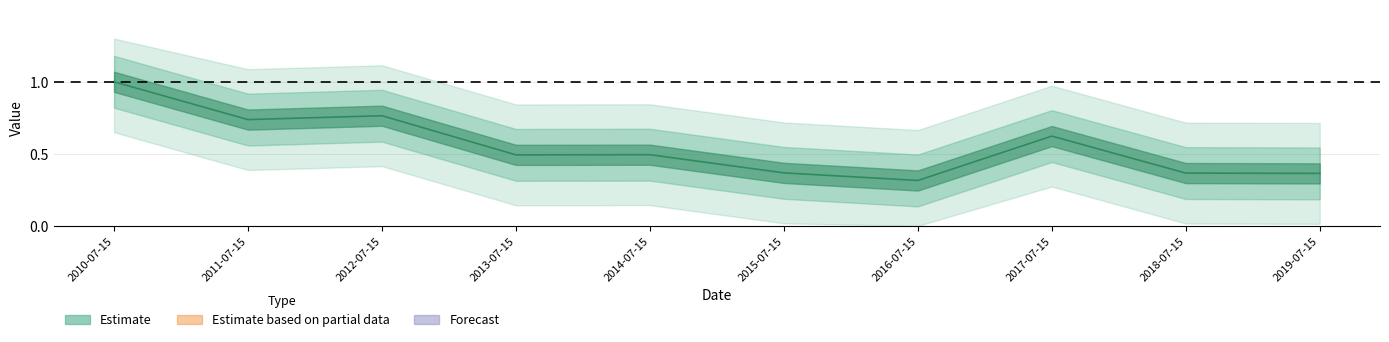

How many lines are shown in the chart?

1